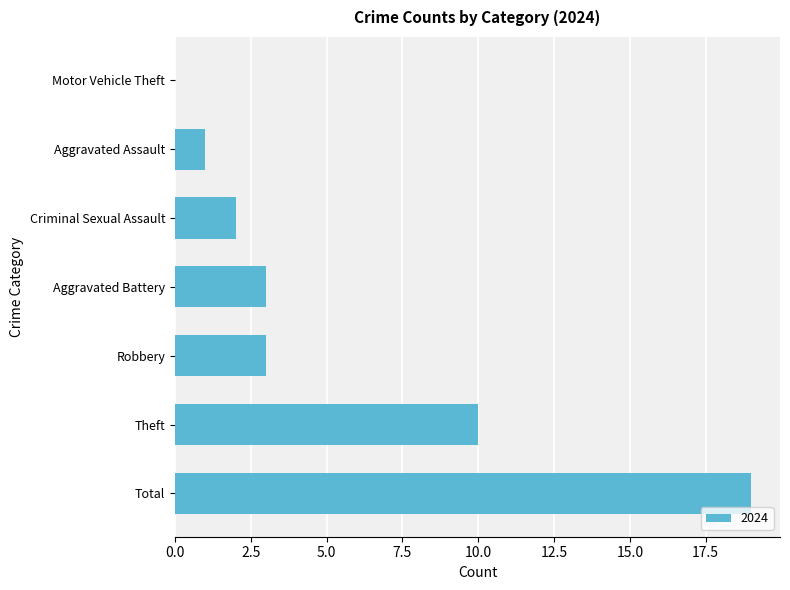

Reading bottom to top, extract all data points from this chart.

Total=19	Theft=10	Robbery=3	Aggravated Battery=3	Criminal Sexual Assault=2	Aggravated Assault=1	Motor Vehicle Theft=0